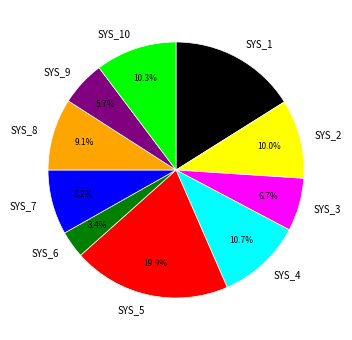

To the nearest percent, what portion does SYS_9 represent?

6%